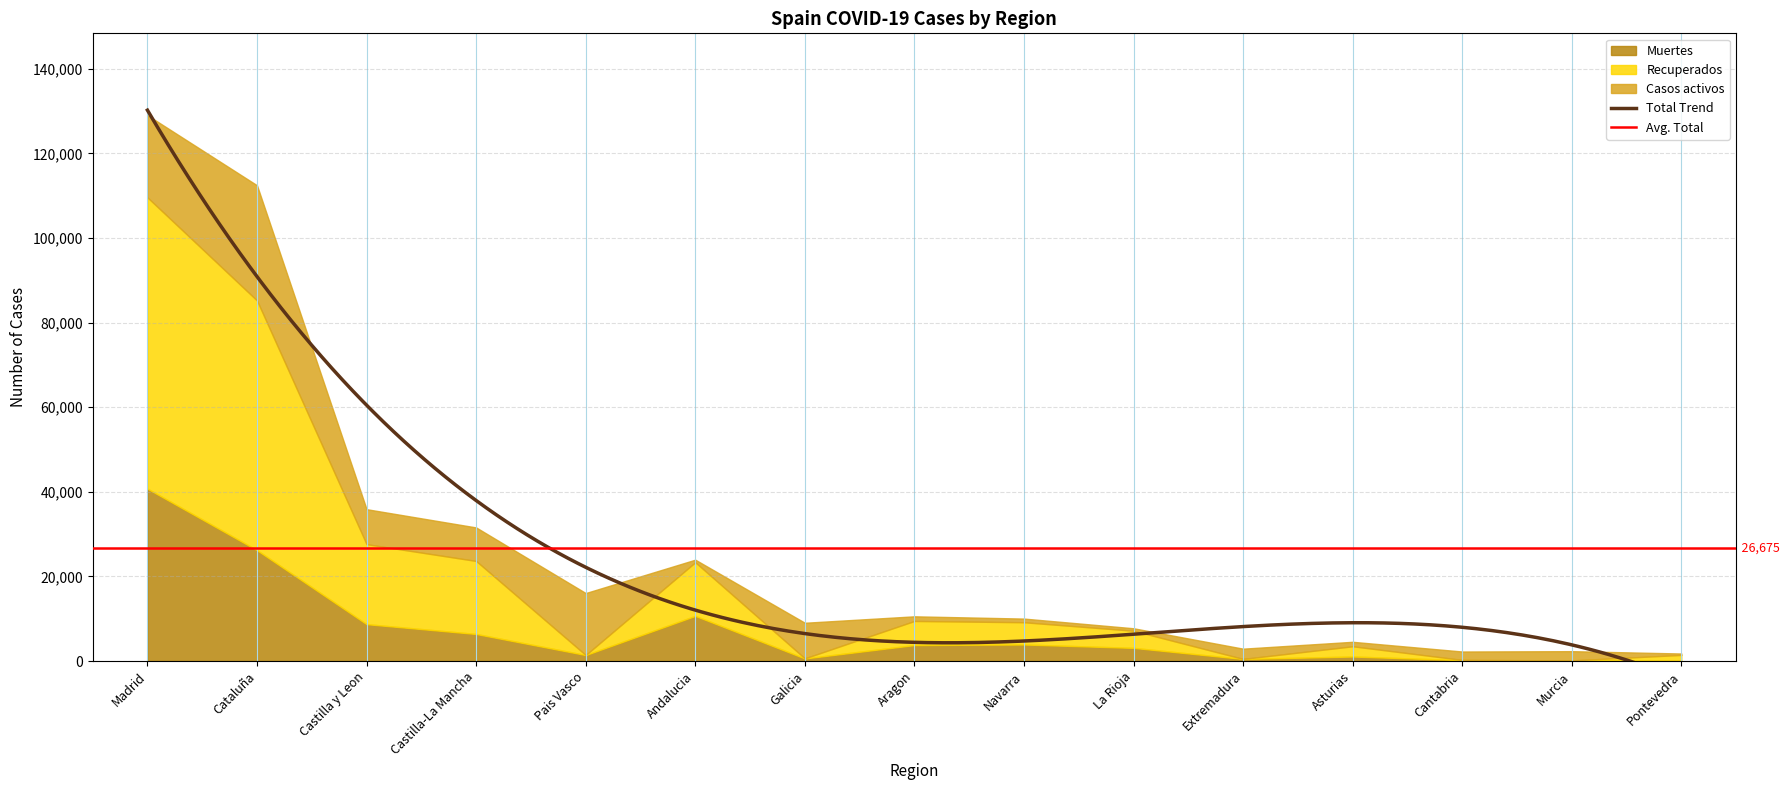

What is the minimum value for Muertes?

30